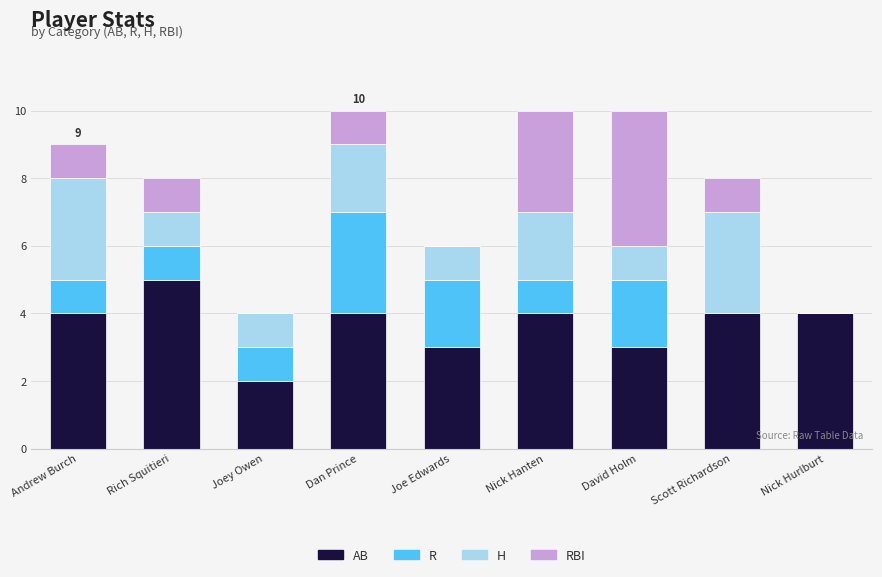

What is the sum of all AB values?

33